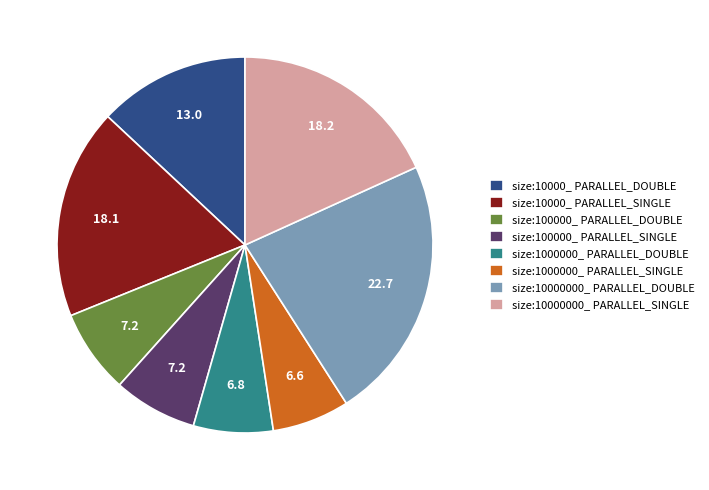

Does size:1000000_ PARALLEL_SINGLE account for over 50% of the chart?

No